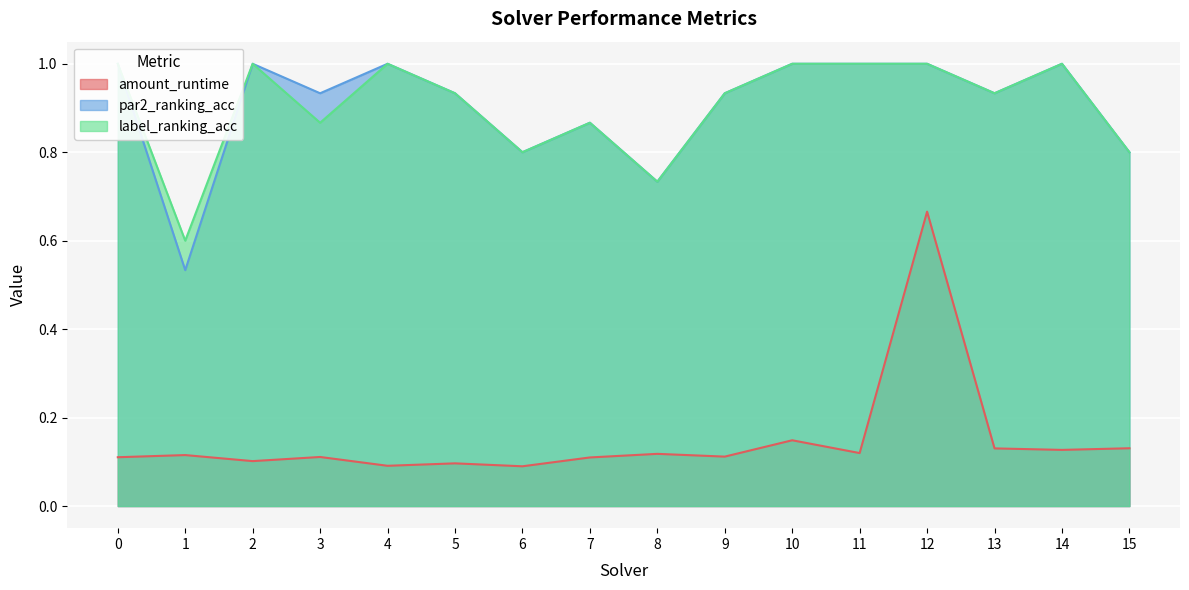

True or false: par2_ranking_acc and label_ranking_acc intersect in this chart.

False